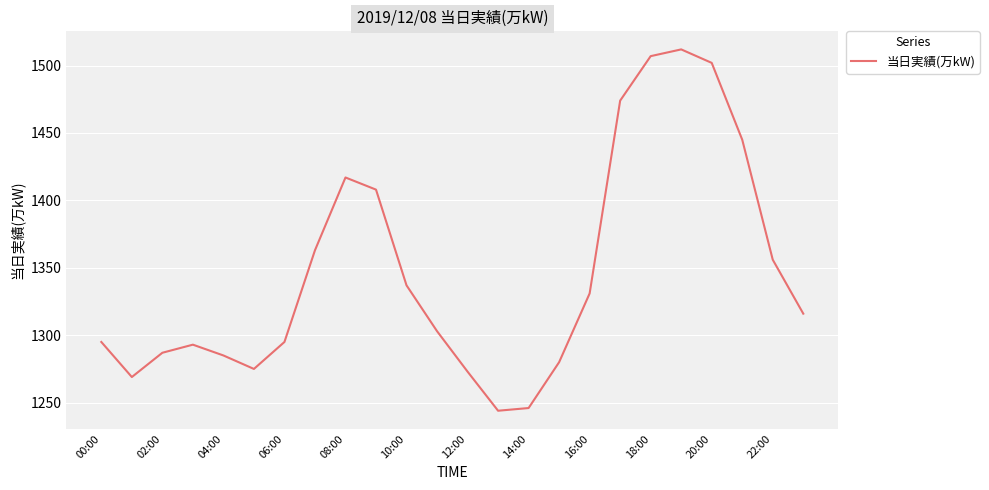

What is the greatest value displayed?

1512